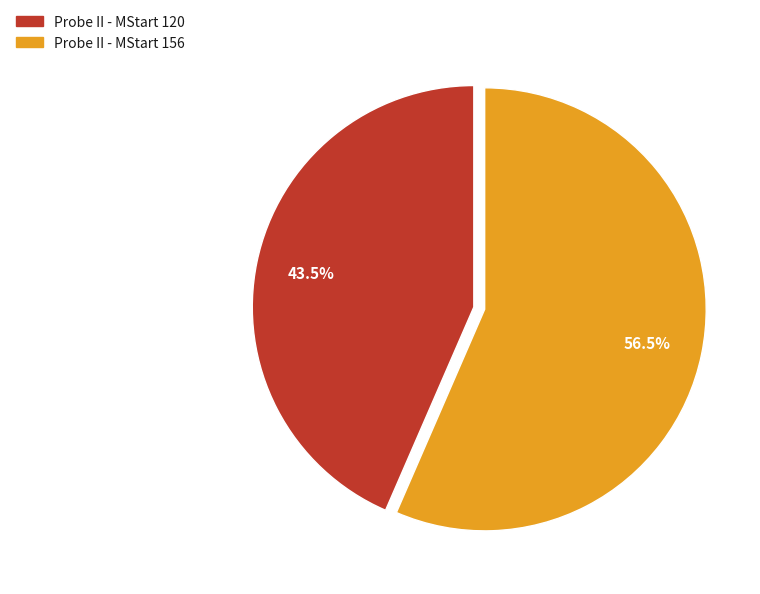

The Probe II - MStart 120 slice represents 49% of the pie. True or false?

False